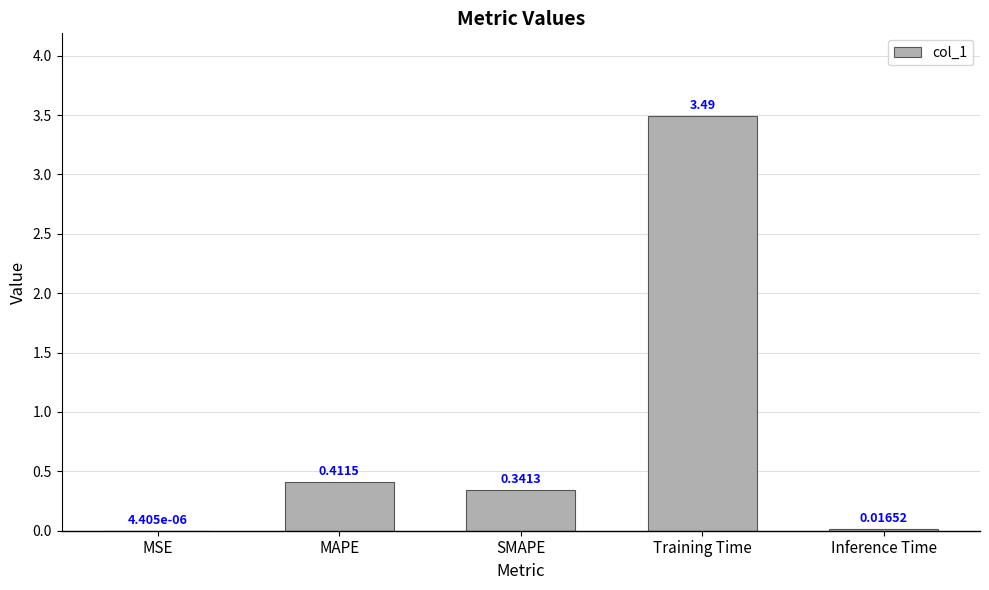

Which label corresponds to the largest value in the chart?

Training Time